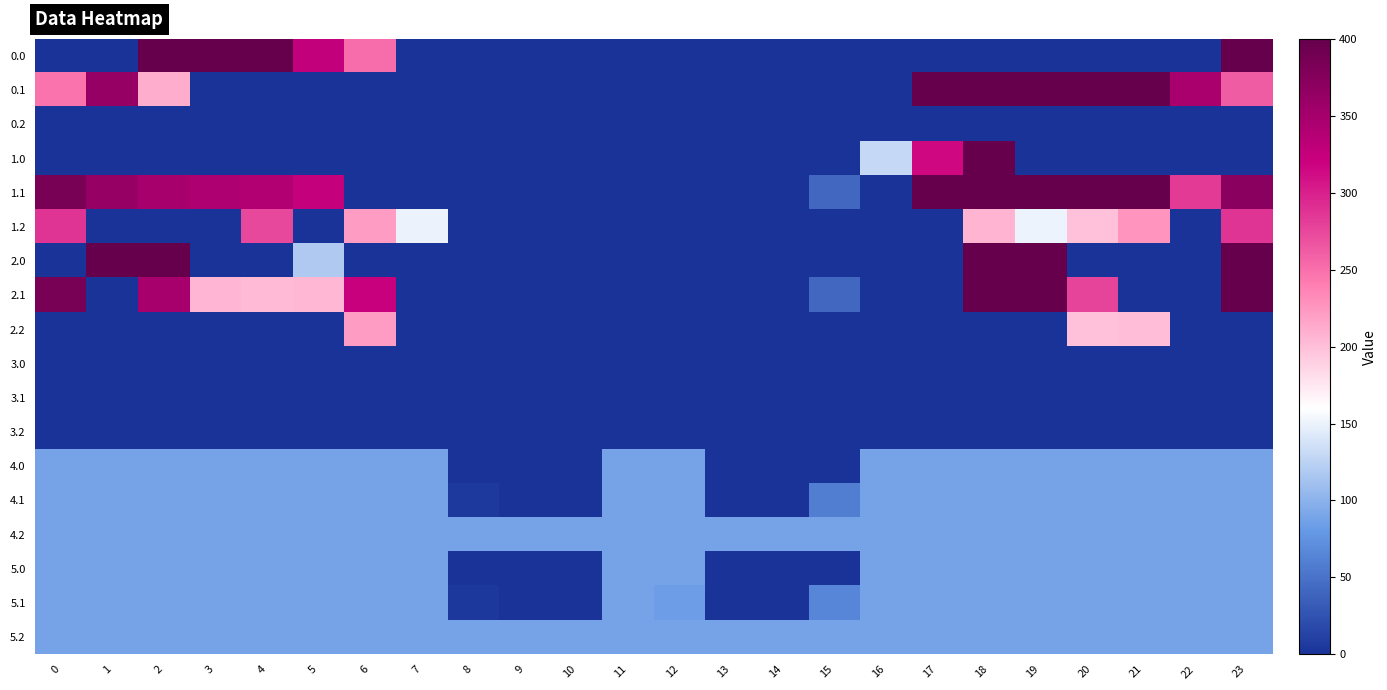

How many data points does each series have?

24